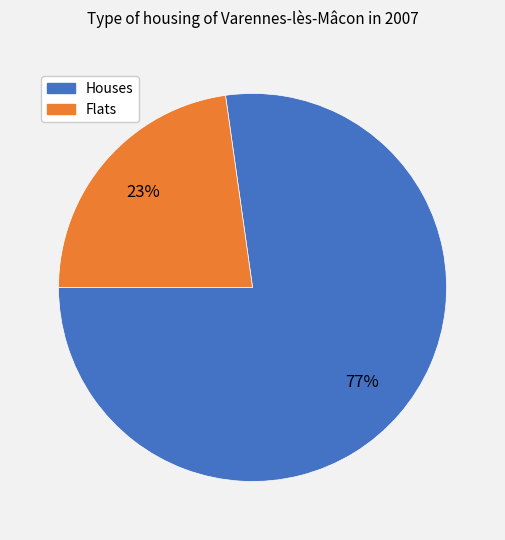

Does any single category account for the majority?

Yes